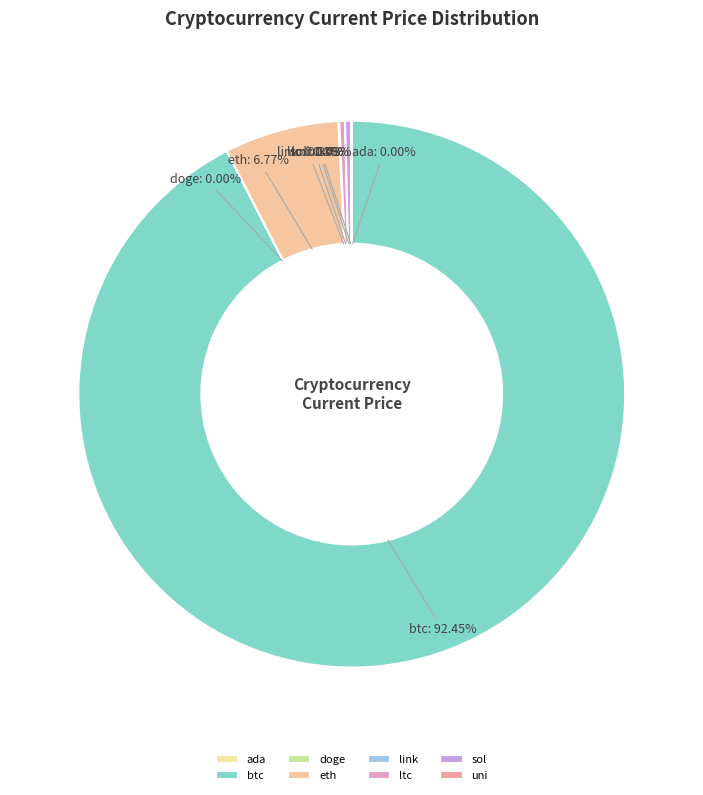

To the nearest percent, what is the difference between the largest and smallest slice percentages?

92%